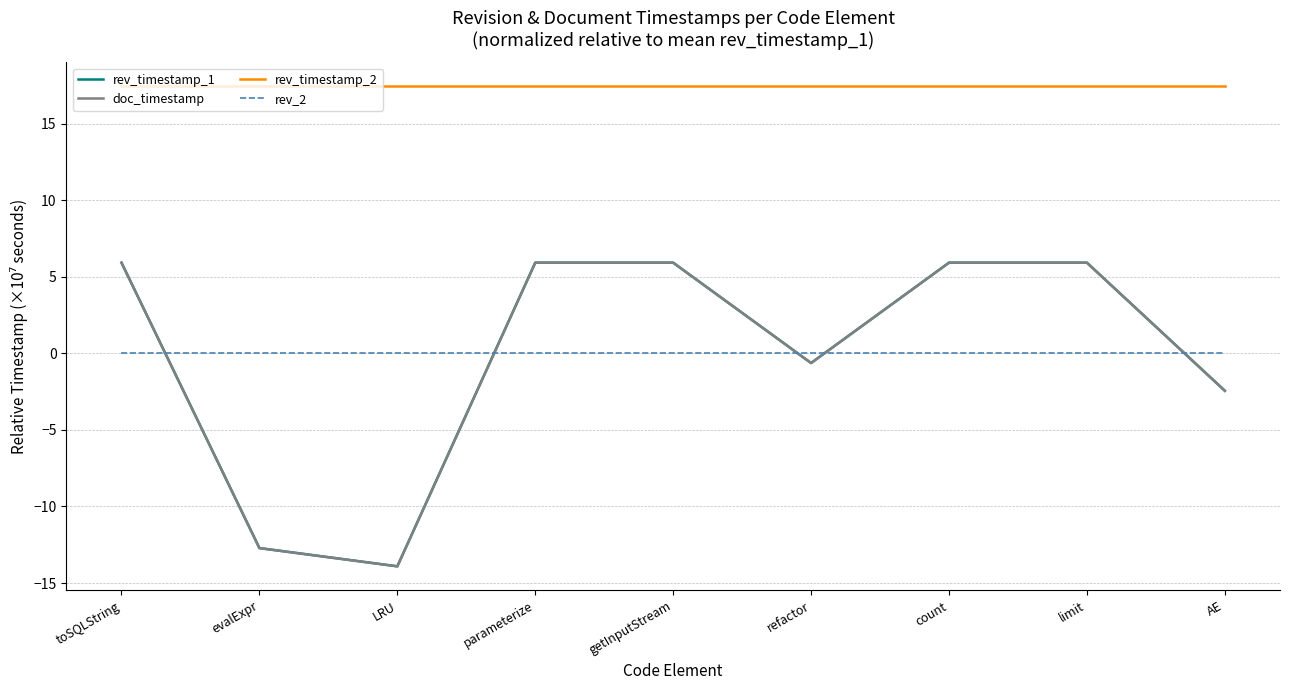

Where is rev_2 nearest to the value 0?

toSQLString